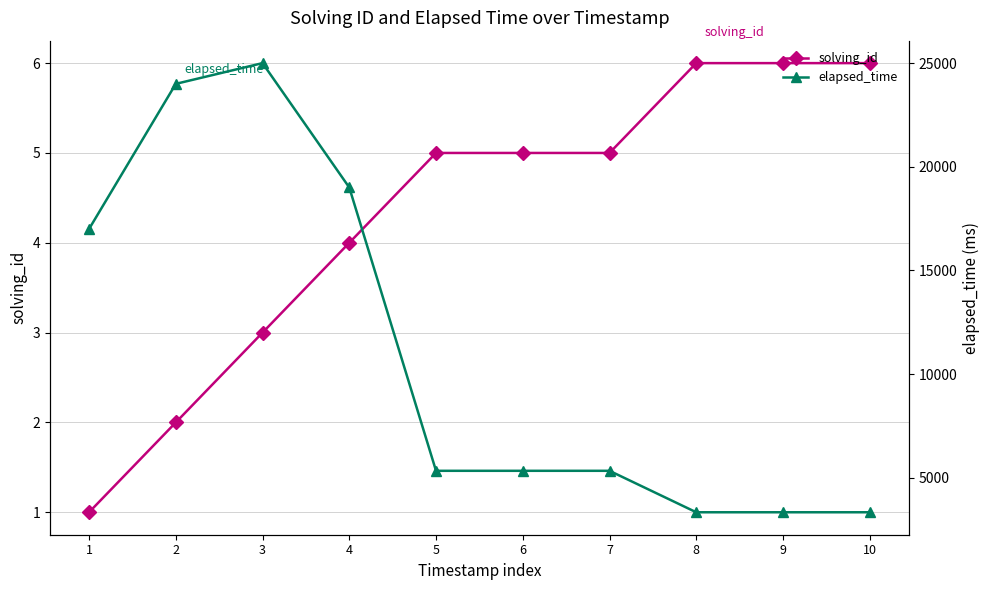

What is the approximate value of elapsed_time at 5?

5333